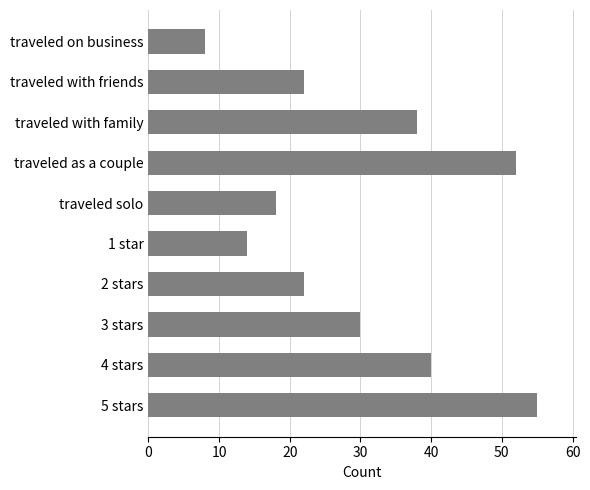

How many data points does each series have?

10